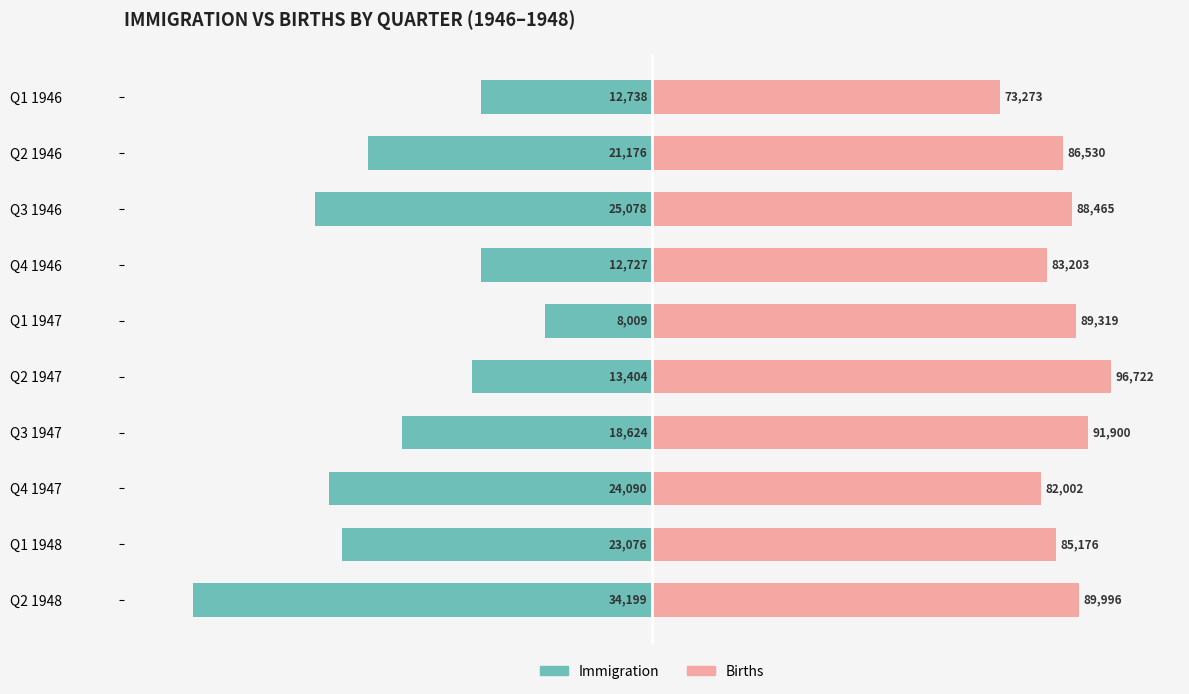

Rank the series by their maximum value, from lowest to highest.

Immigration, Births